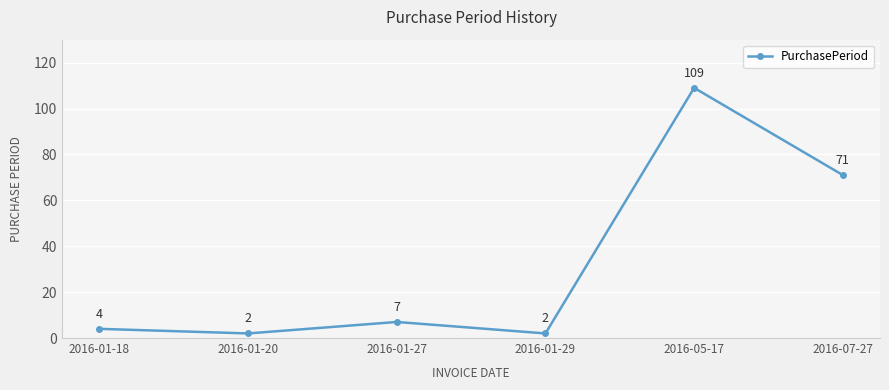

The chart shows a value of 4 at 2016-01-18. True or false?

True